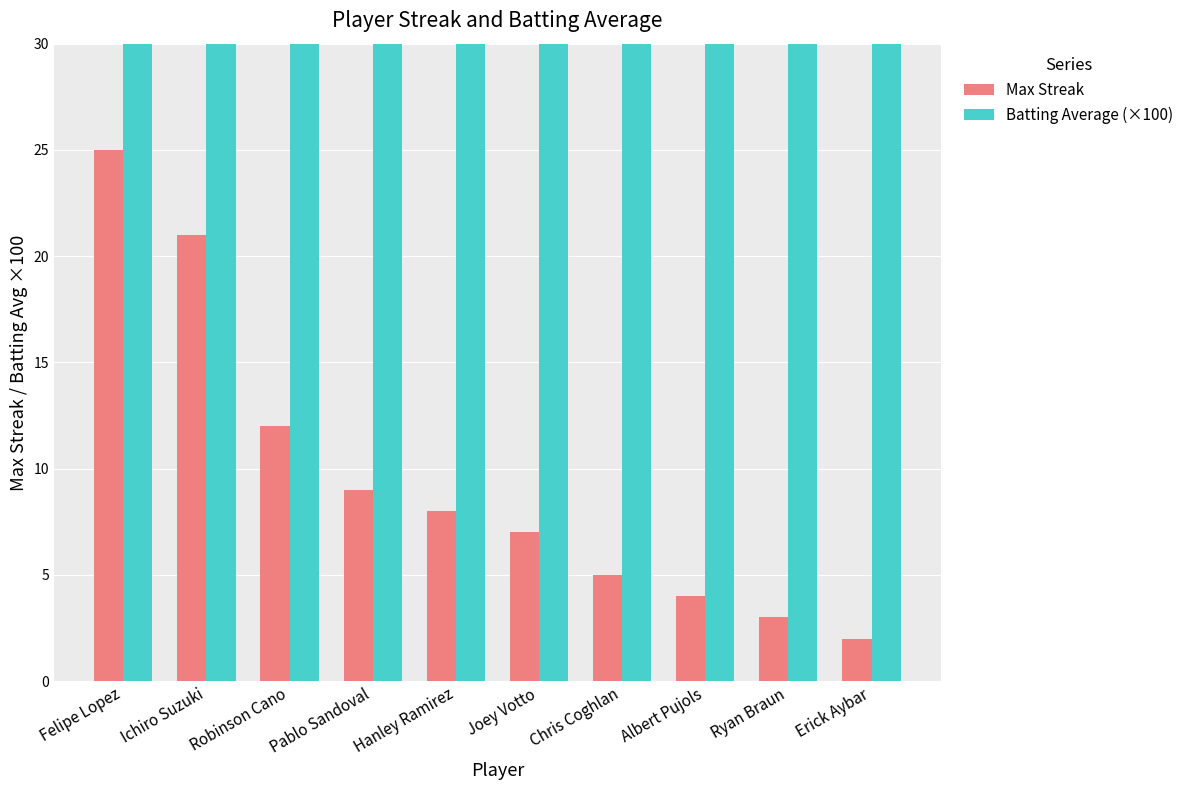

How many bars are there in total?

20